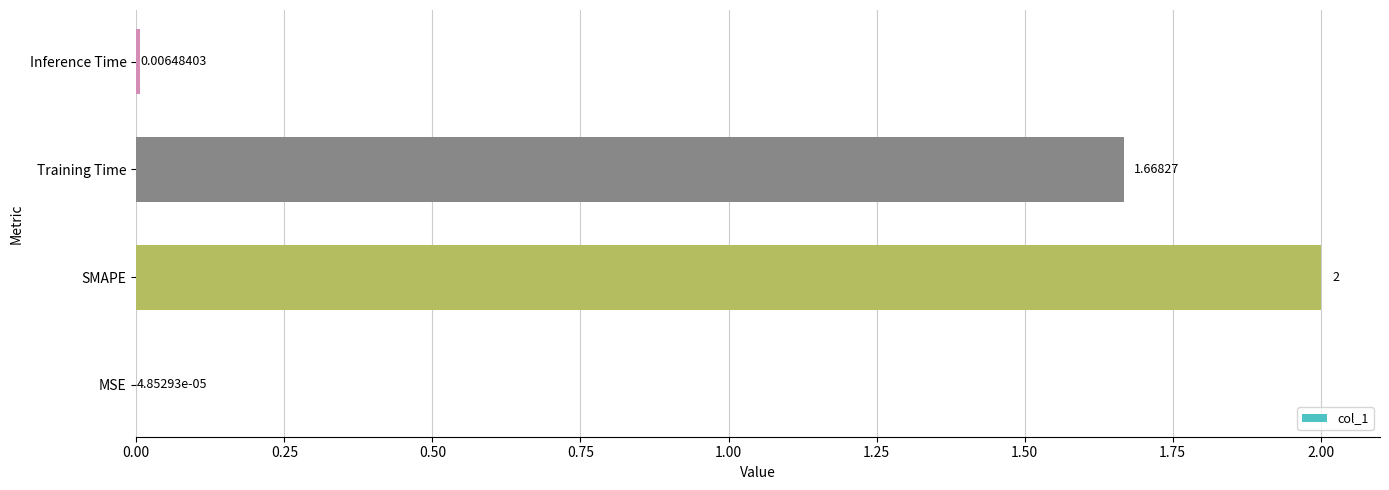

Which category has the highest value across all series?

SMAPE